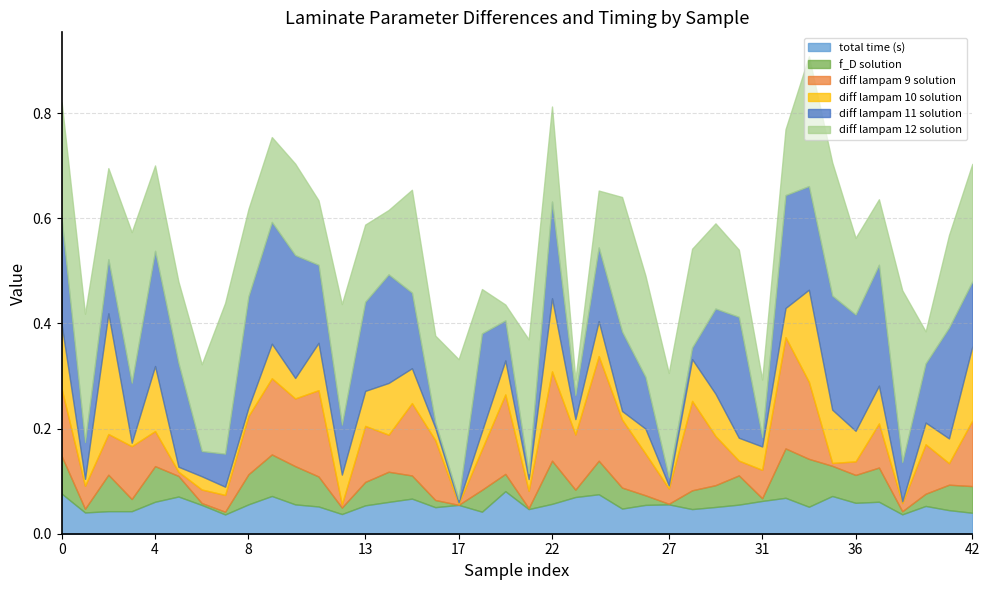

In diff lampam 11 solution, how many points are higher than both neighbors (excluding endpoints)?

10